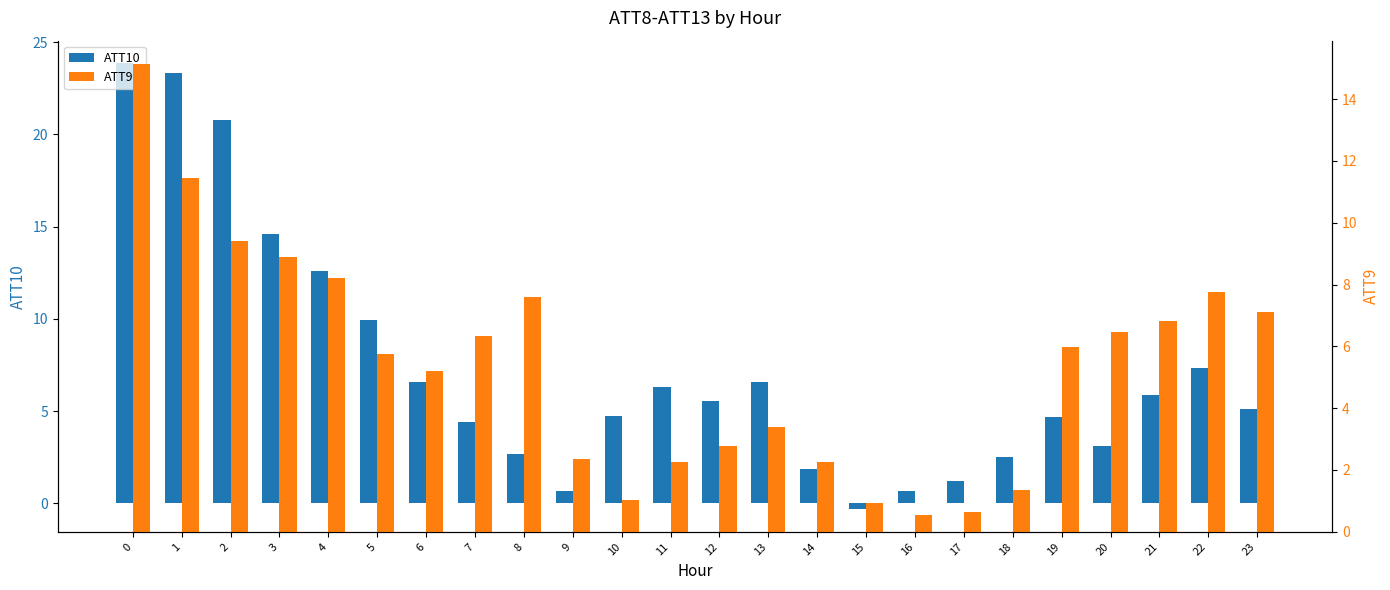

What is the sum of the ATT9 values at 23 and 18?

8.5